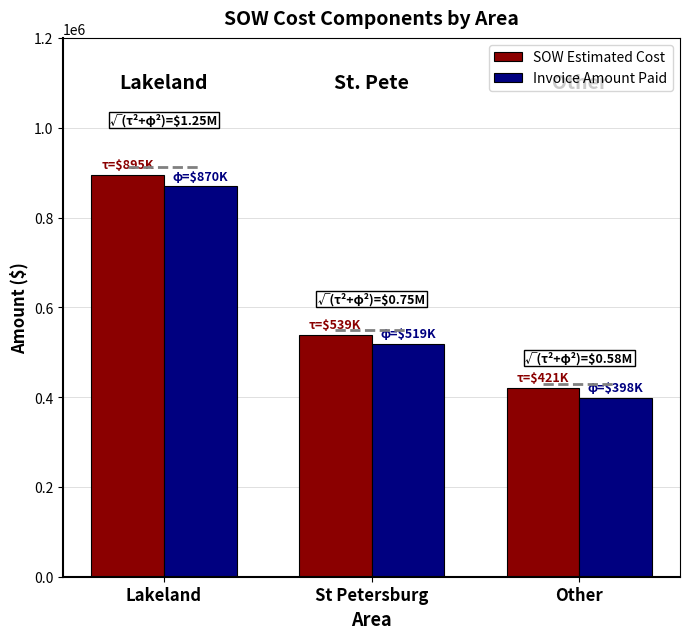

List the labels in order of SOW Estimated Cost value, largest first.

Lakeland, St Petersburg, Other